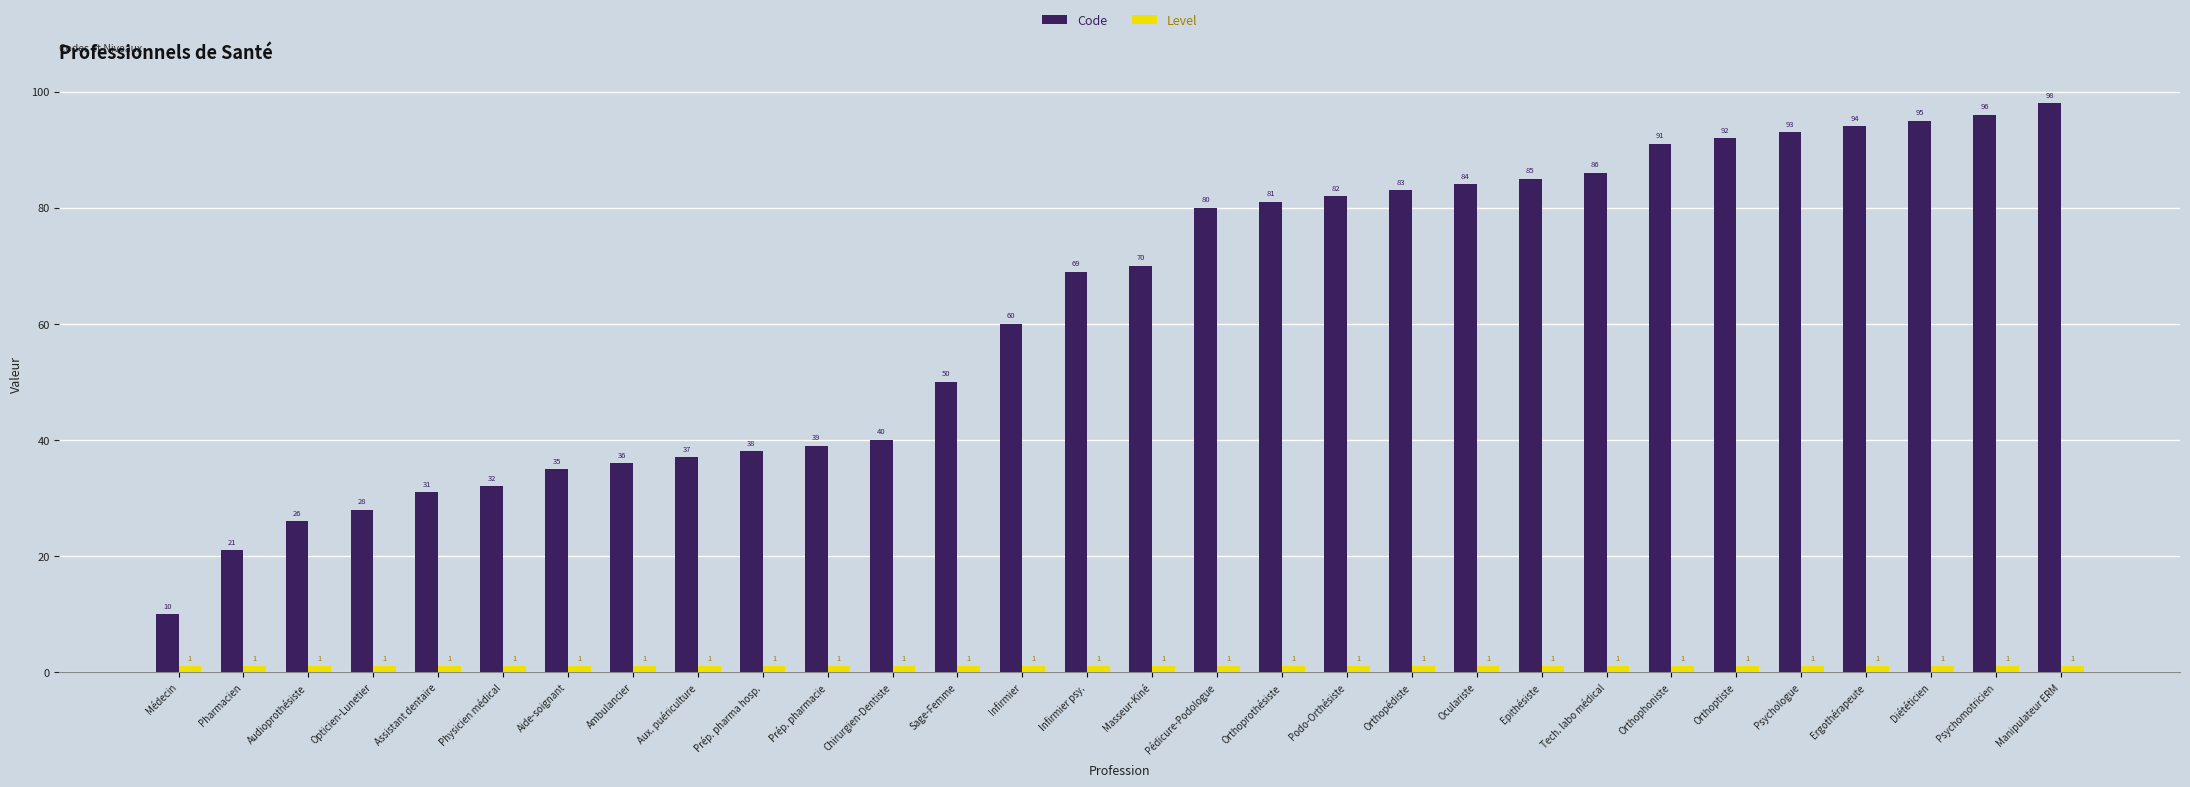

What is the maximum value shown in the chart?

98